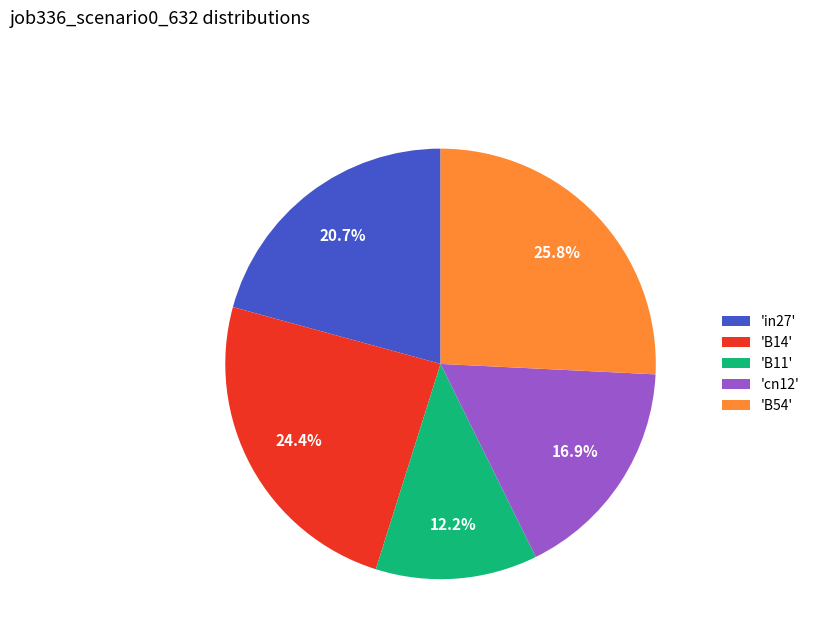

Count the number of slices in the pie.

5